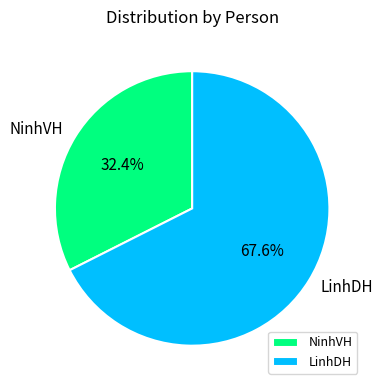

The NinhVH slice represents 43% of the pie. True or false?

False